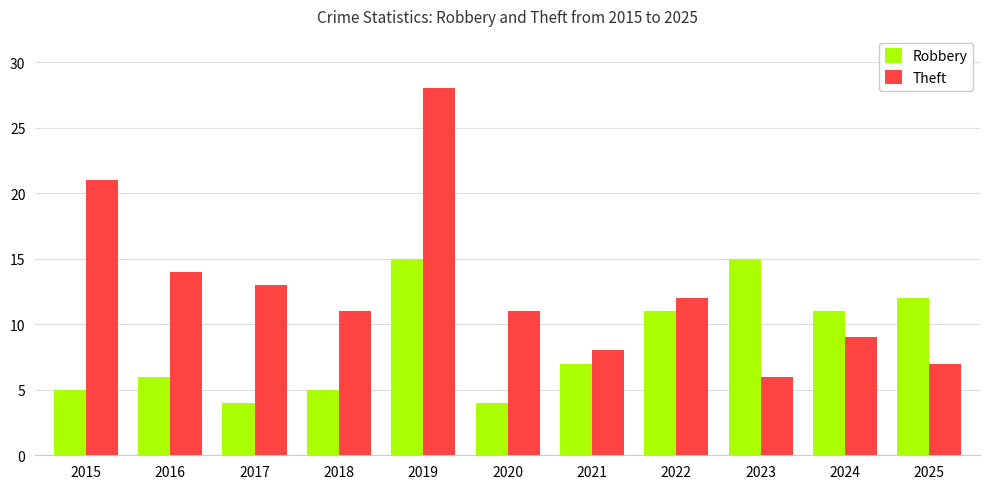

What is the difference between the second highest and minimum values in the Robbery series?

11